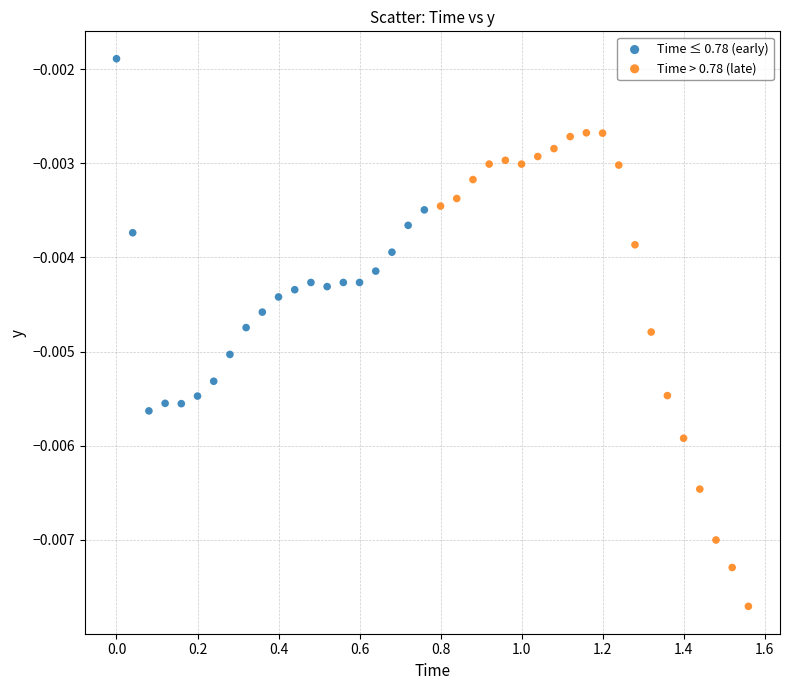

What are all the series names shown in the legend?

Time ≤ 0.78 (early), Time > 0.78 (late)